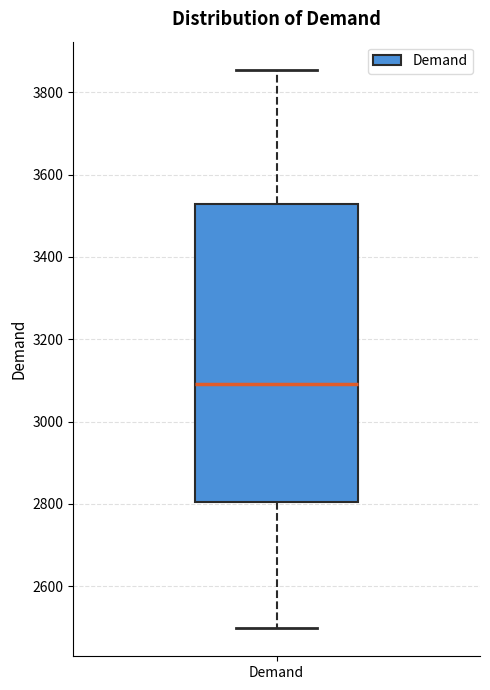

Read this box plot against the y-axis: the position of the median line, the range covered by the box, and the ends of both whiskers. The values are not printed on the chart, so give them approximately, as read against the axis.

median 3100, box 2800 to 3520, whiskers 2500 to 3860